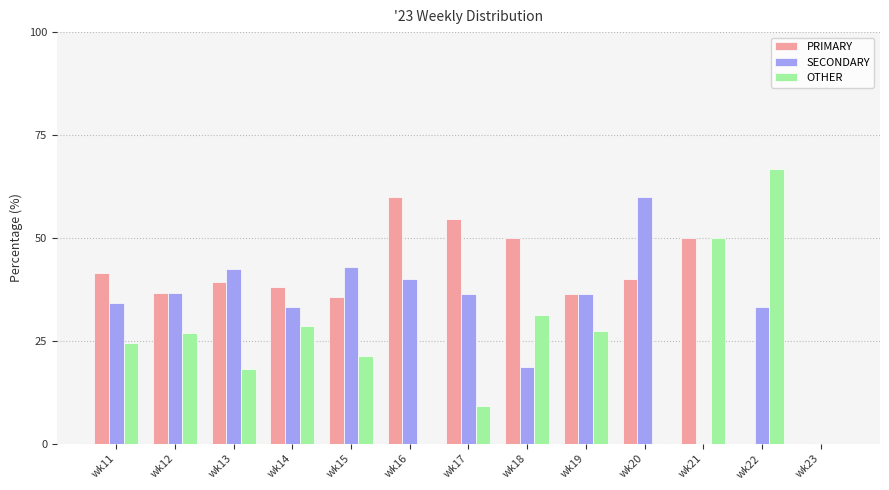

Is it true that SECONDARY equals 67.8 at wk13?

False